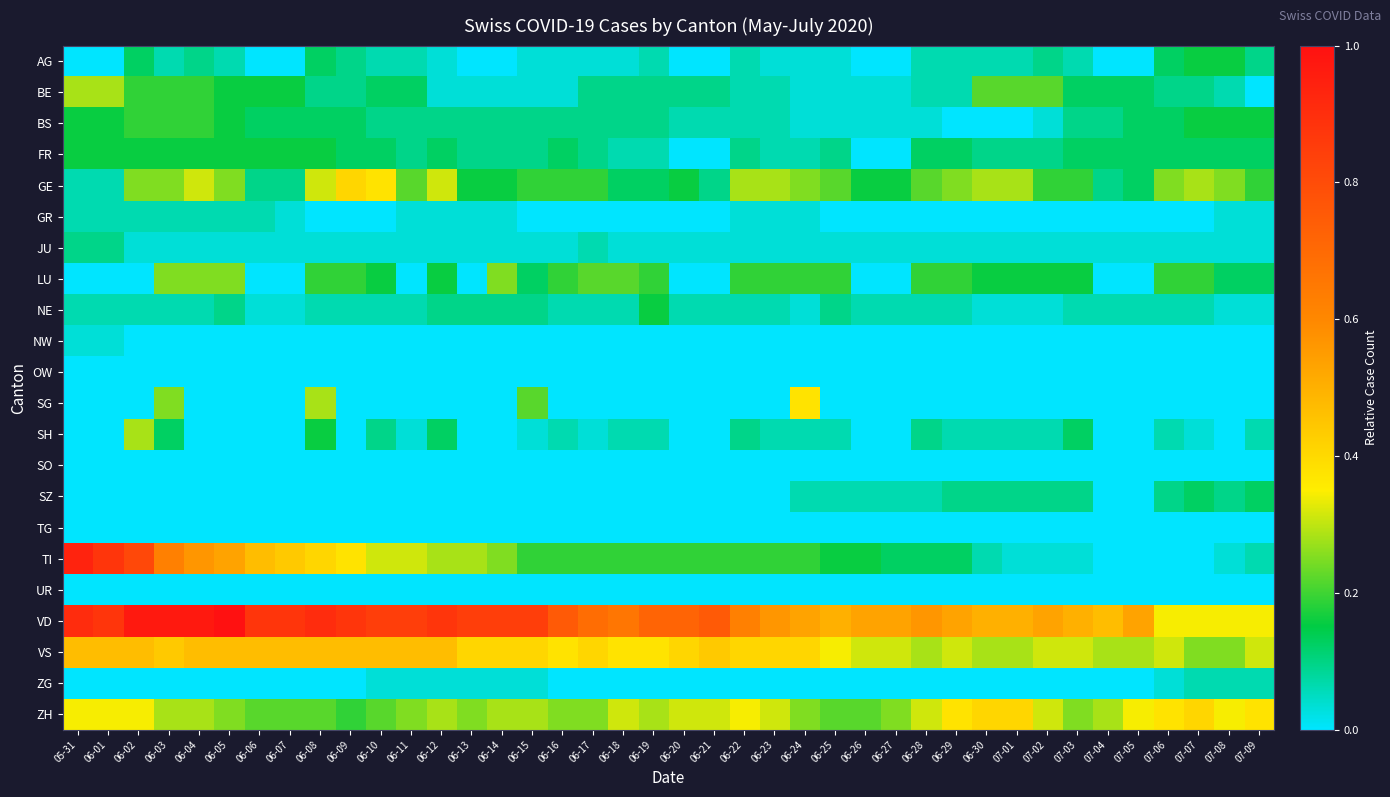

Which series has the largest total across all categories?

VD